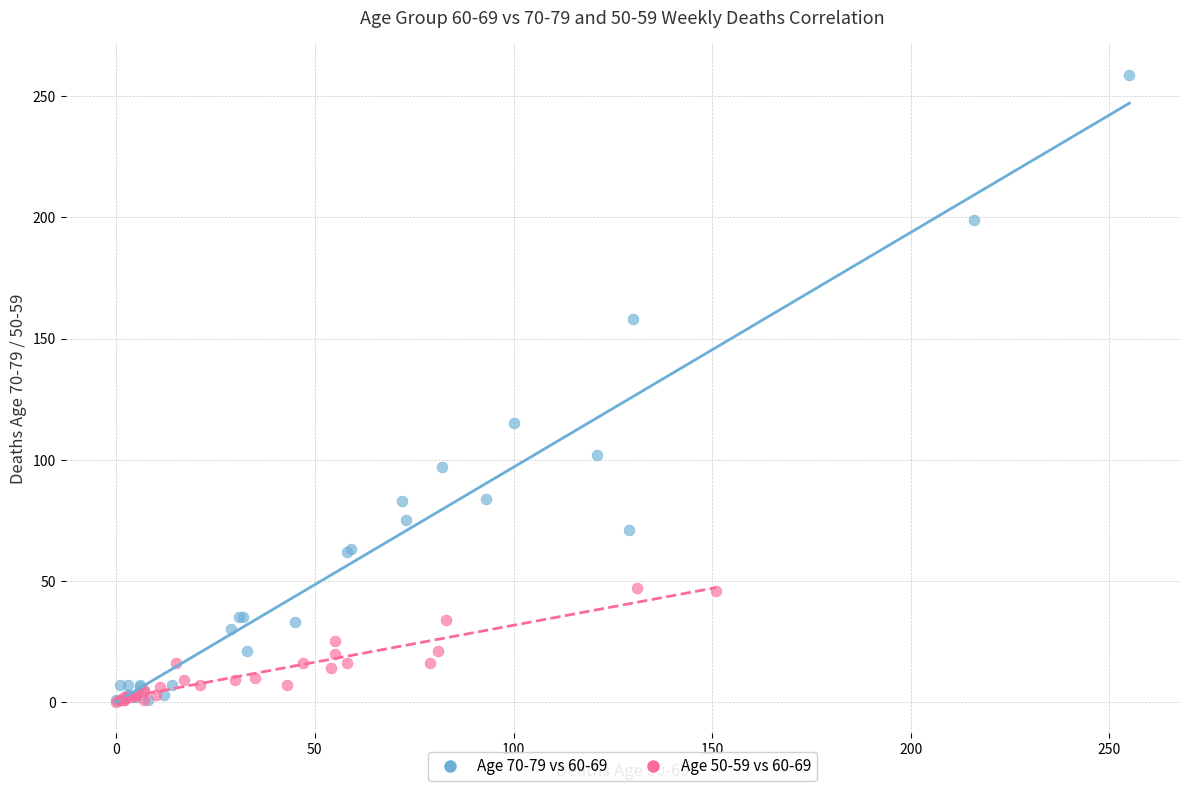

Which series contains the highest Y value?

Age 70-79 vs 60-69